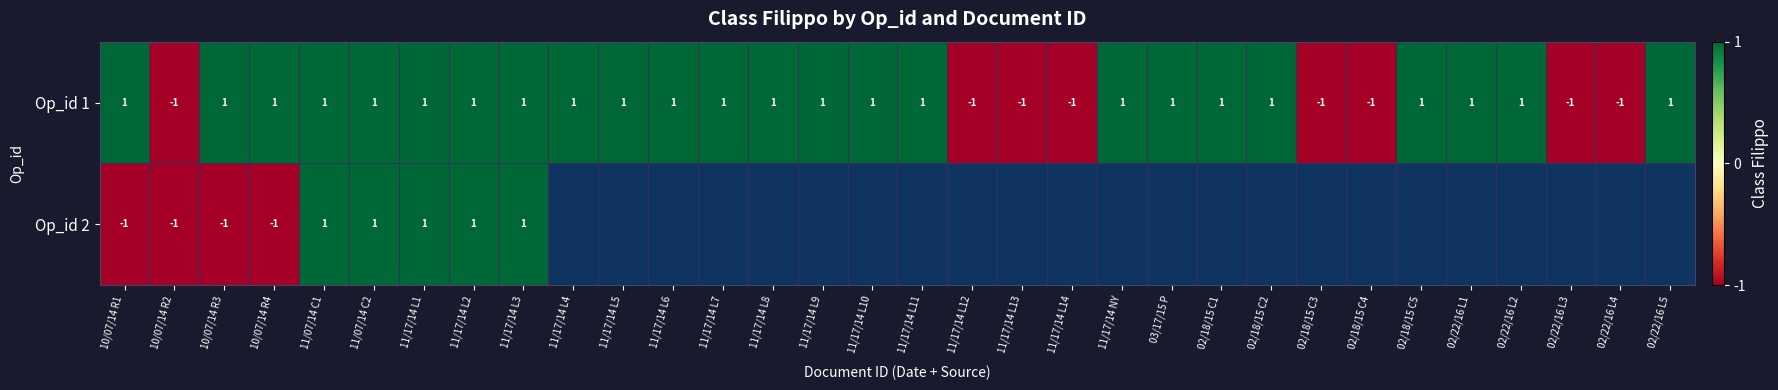

Which has a higher value, 10/07/14 R2 or 10/07/14 R3?

10/07/14 R3